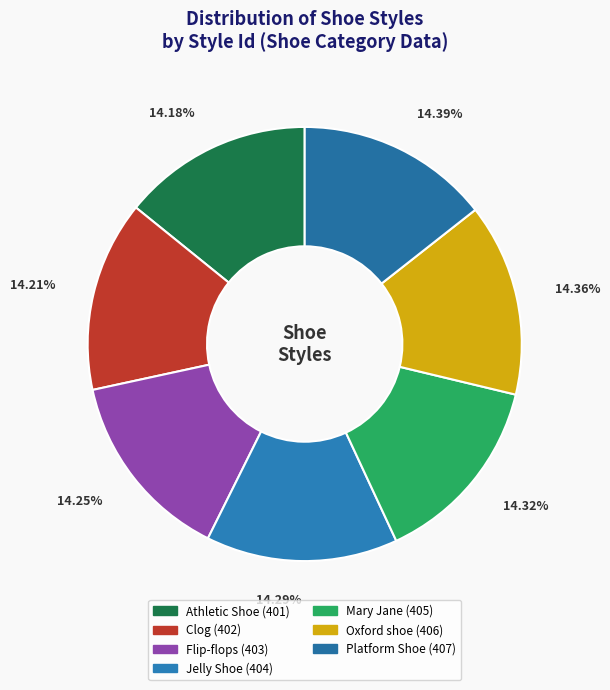

How many slices are in this pie chart?

7